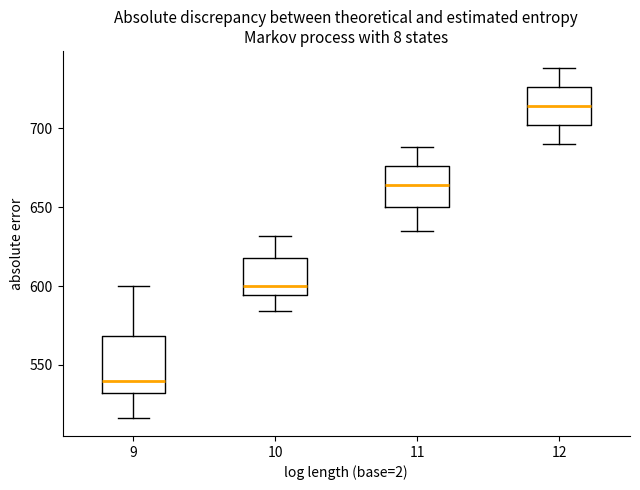

Comparing the boxes themselves (not the whiskers), which one is the tallest?

9